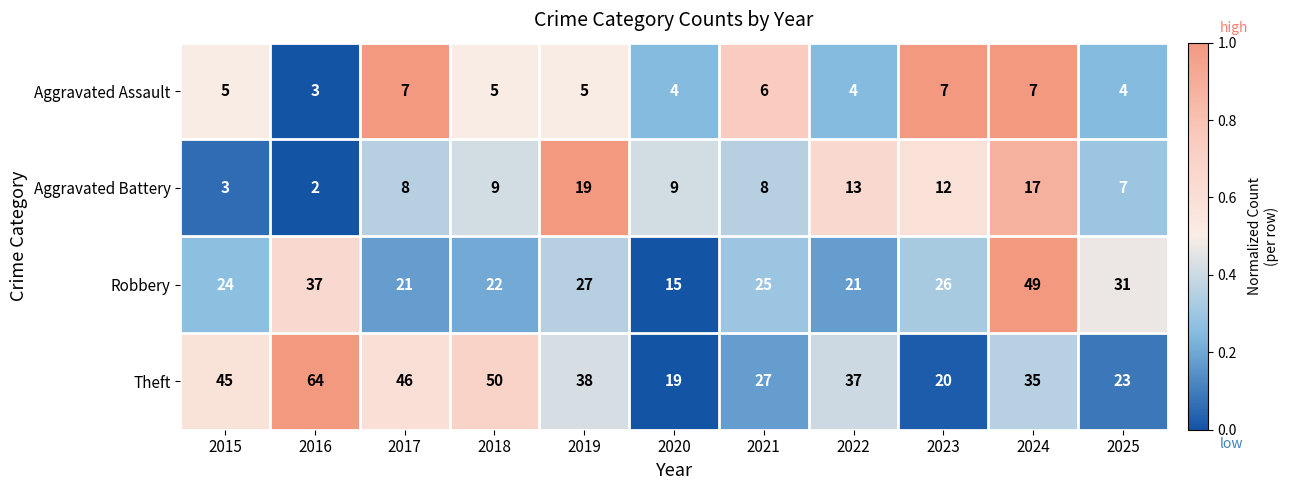

The Robbery series shows 9 at 2015. True or false?

False